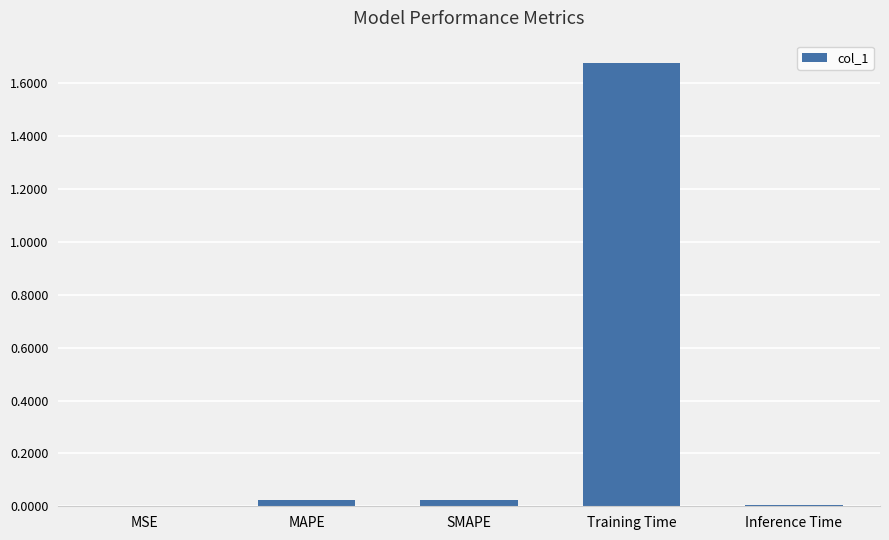

True or false: the data shows 0.7 at Training Time.

False